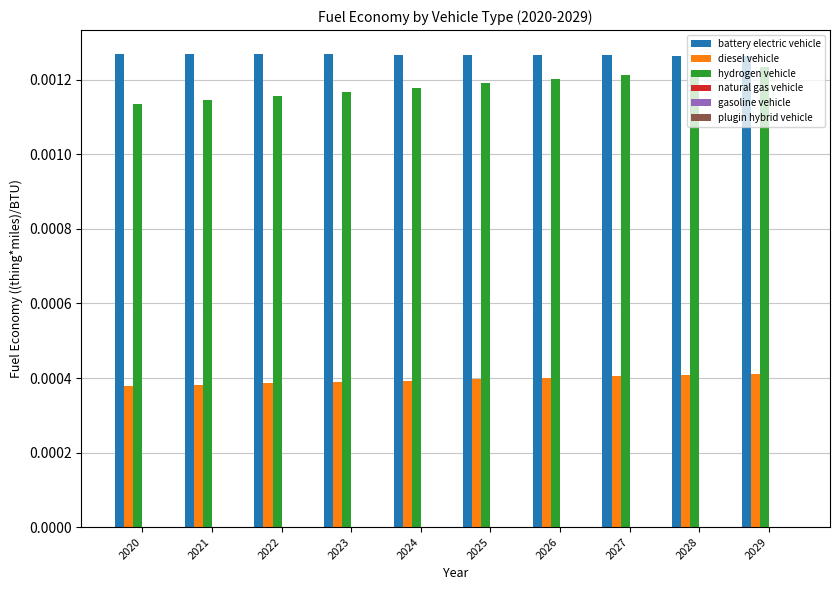

At how many categories does at least one series exceed 0?

10